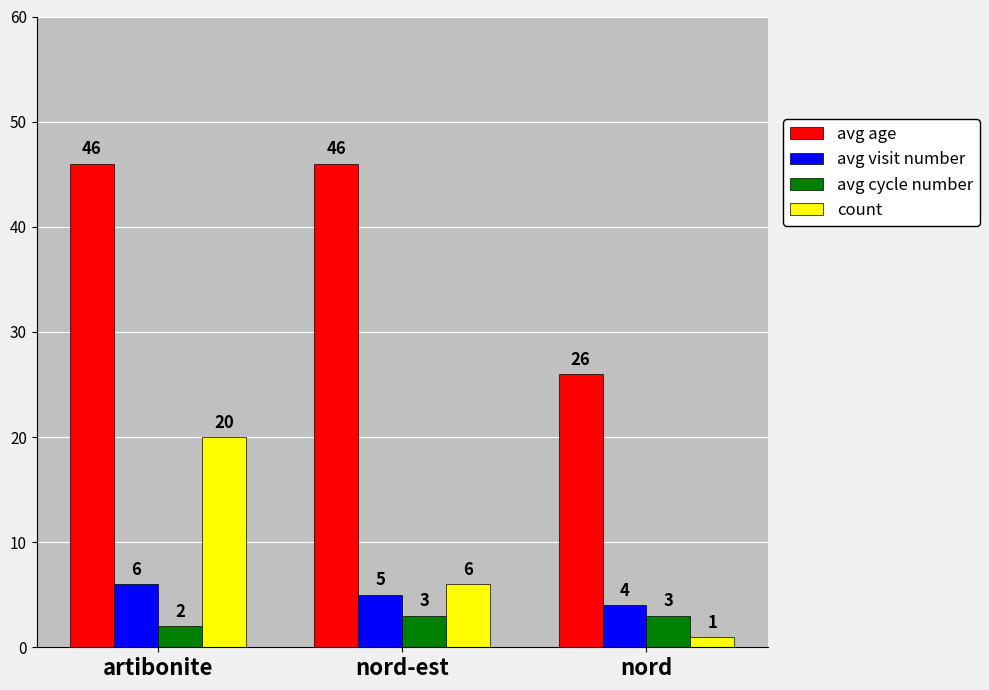

Are the bars horizontal?

No